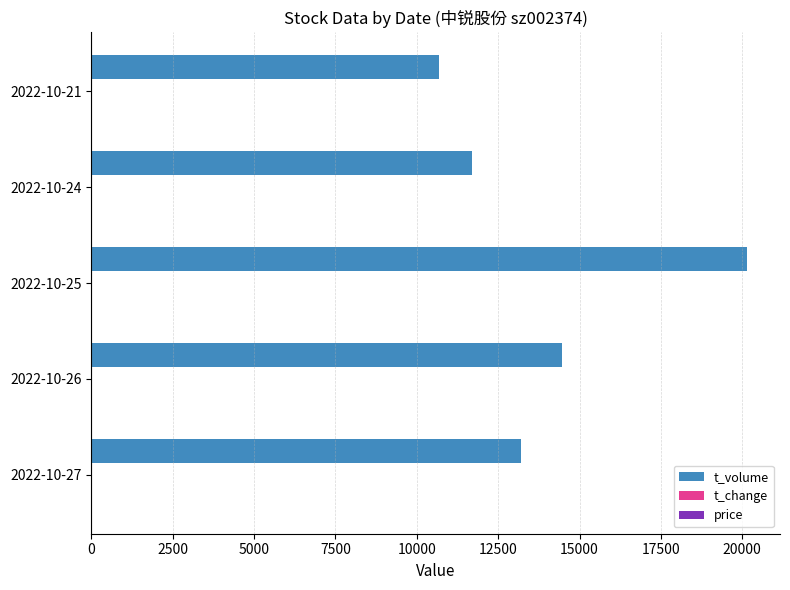

Which series has the widest spread of values?

t_volume